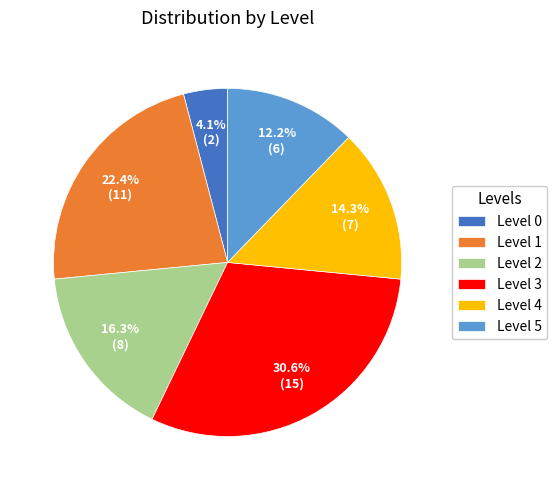

To the nearest percent, what is the difference between the largest and smallest slice percentages?

27%